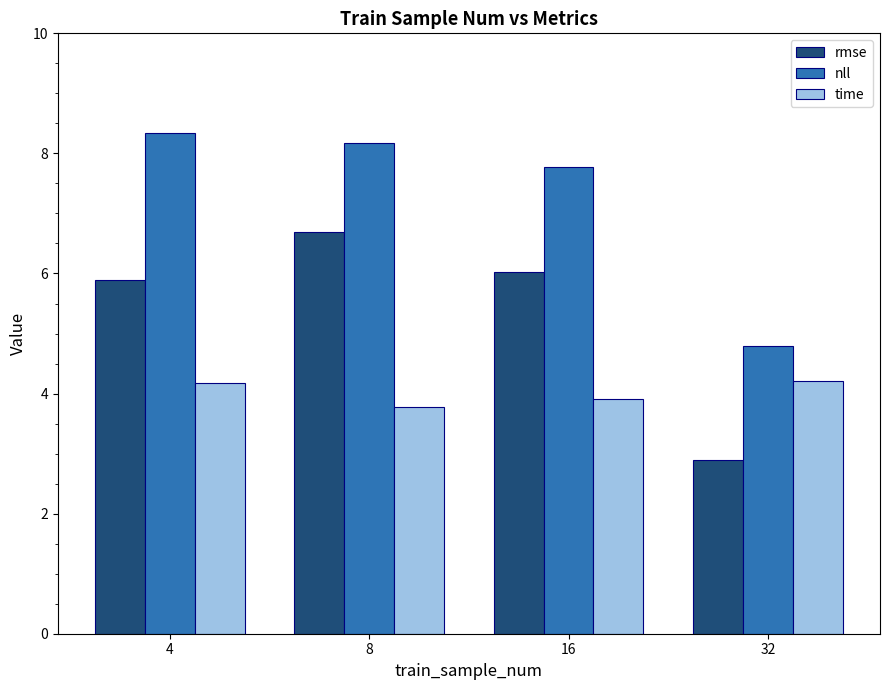

Count the time values in the range 3 to 4.

2